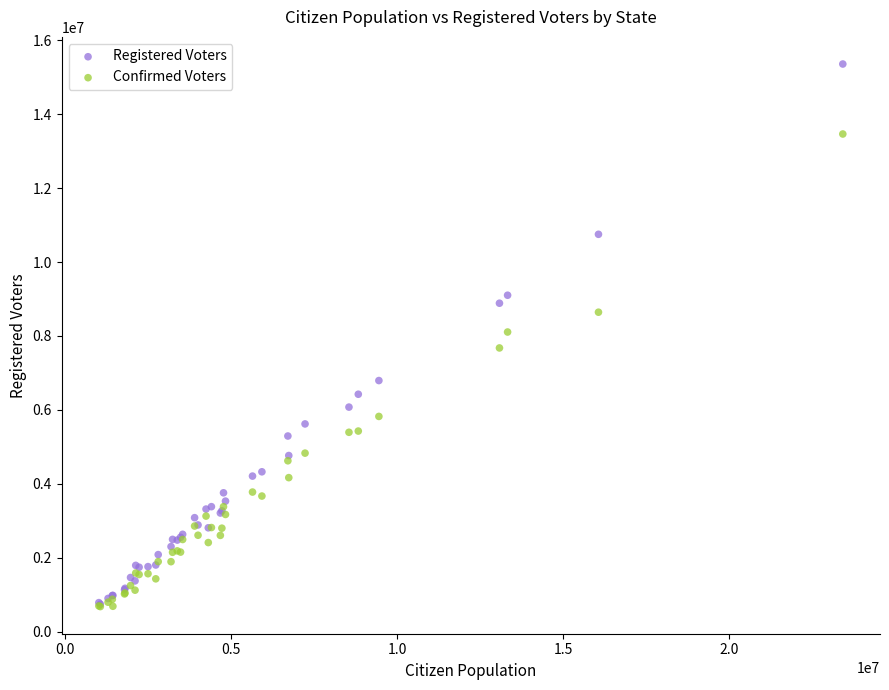

In the Confirmed Voters series, what Y value is closest to 7071500?

7676000